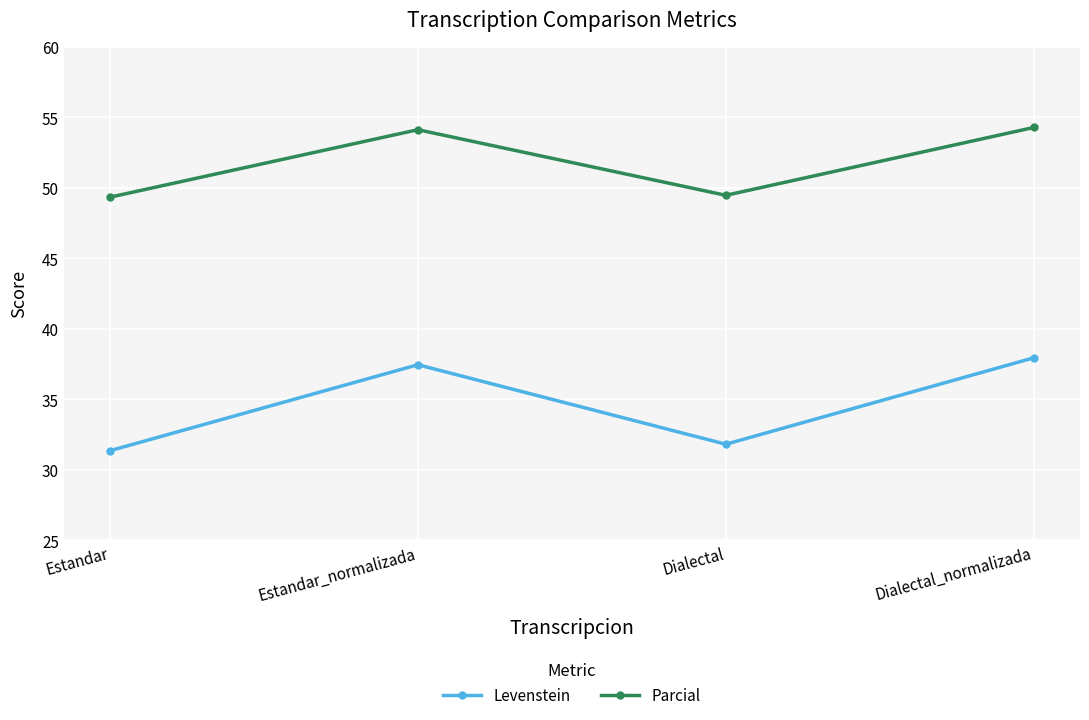

What is the label of the 2nd point from the right?

Dialectal